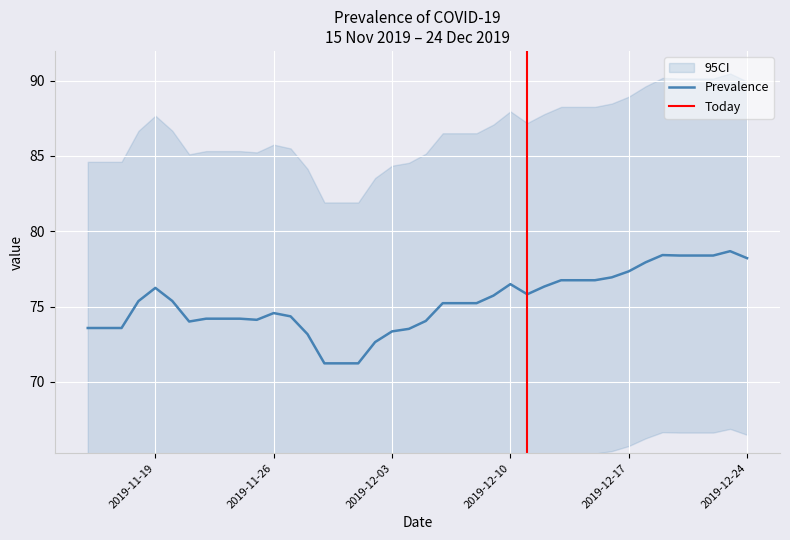

What is the minimum value for Prevalence?

71.2